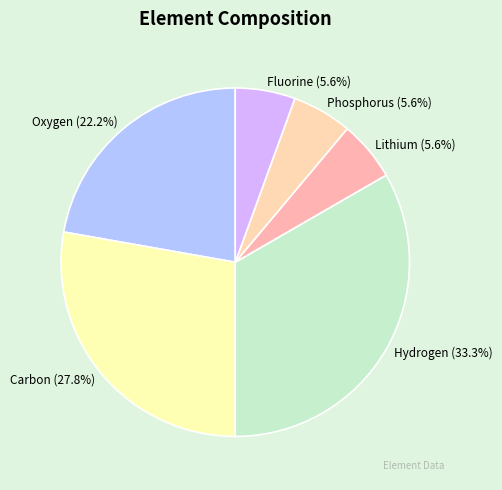

To the nearest percent, what is the difference between the largest and smallest slice percentages?

28%